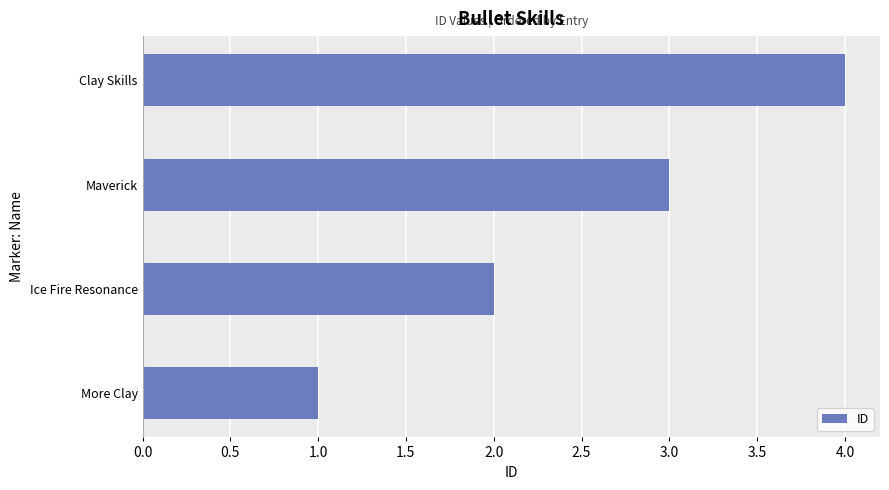

Rank the categories by value from lowest to highest.

More Clay, Ice Fire Resonance, Maverick, Clay Skills